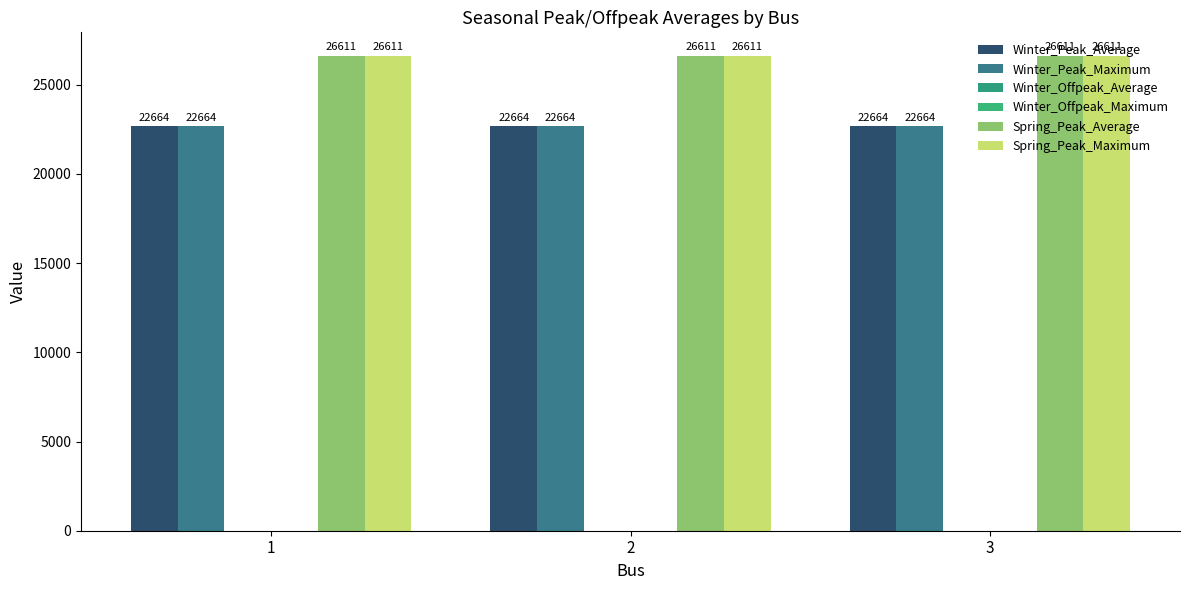

What is the value of the Winter_Peak_Average bar at the 3rd from the left?

22663.7